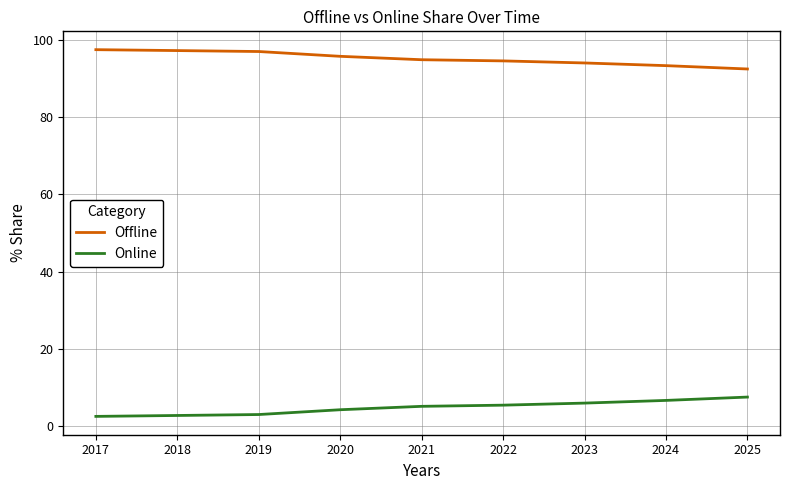

True or false: Offline and Online intersect in this chart.

False